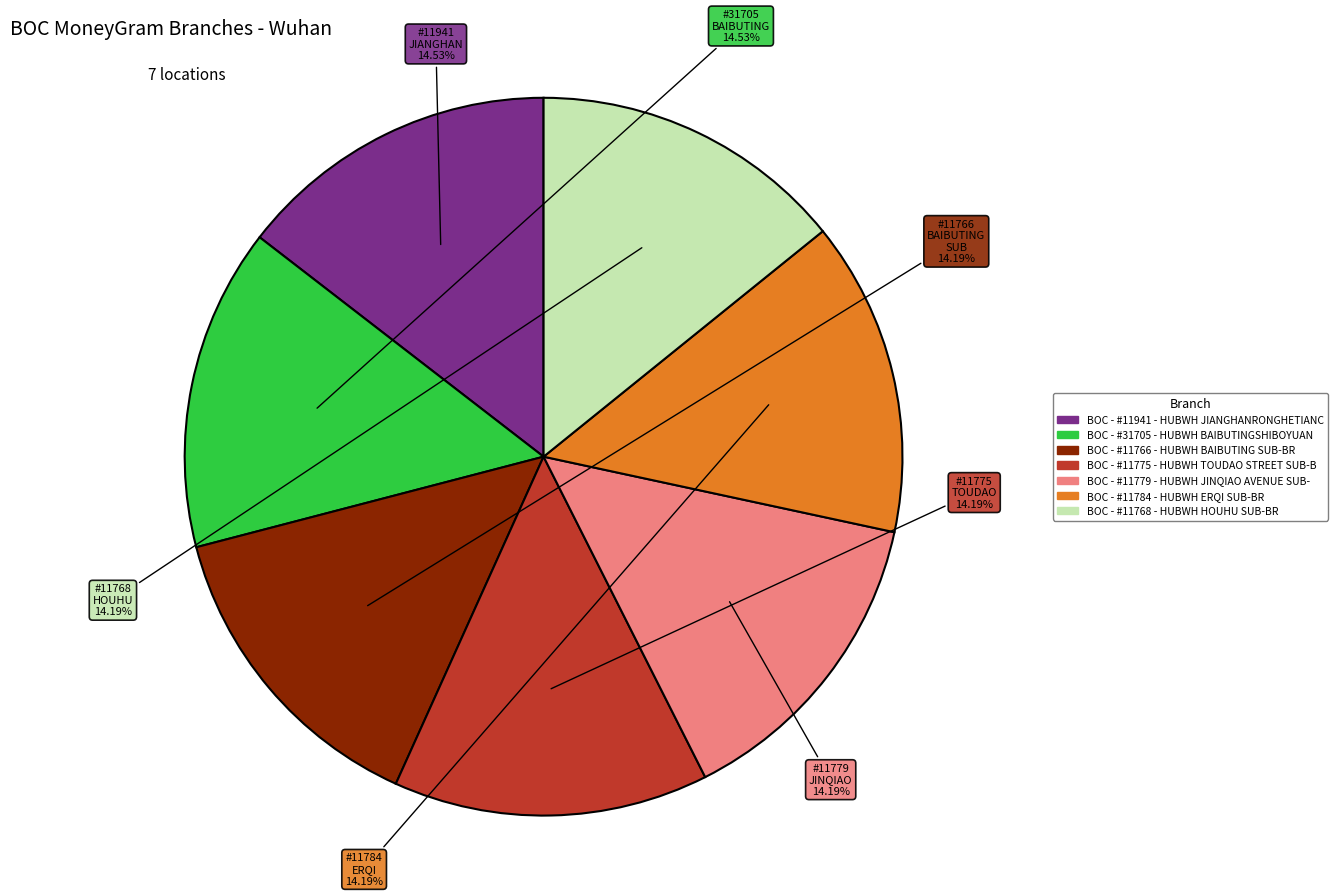

Do BOC - #11768 - HUBWH HOUHU SUB-BR and BOC - #11775 - HUBWH TOUDAO STREET SUB-B together represent more than half of the pie?

No